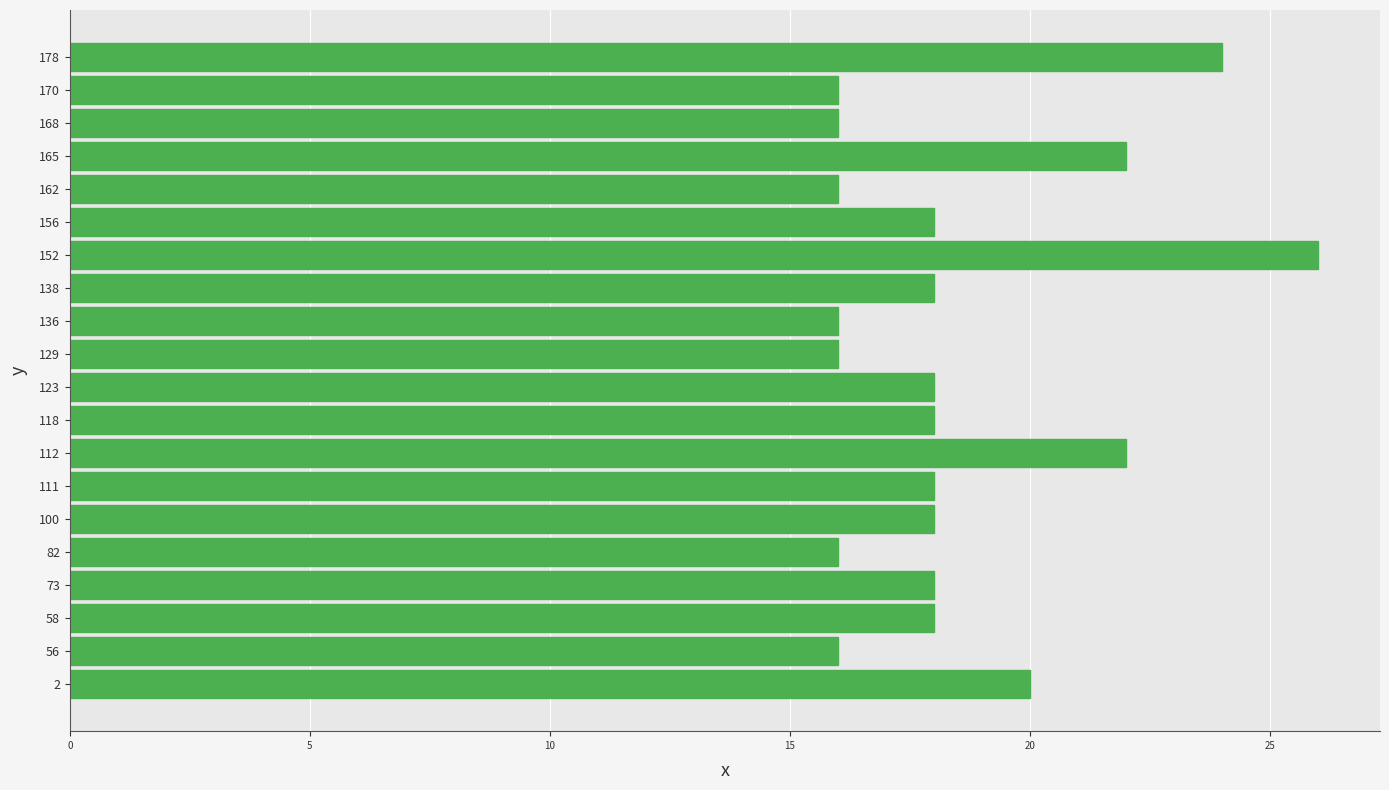

Are the bars grouped side by side (vs. stacked)?

No